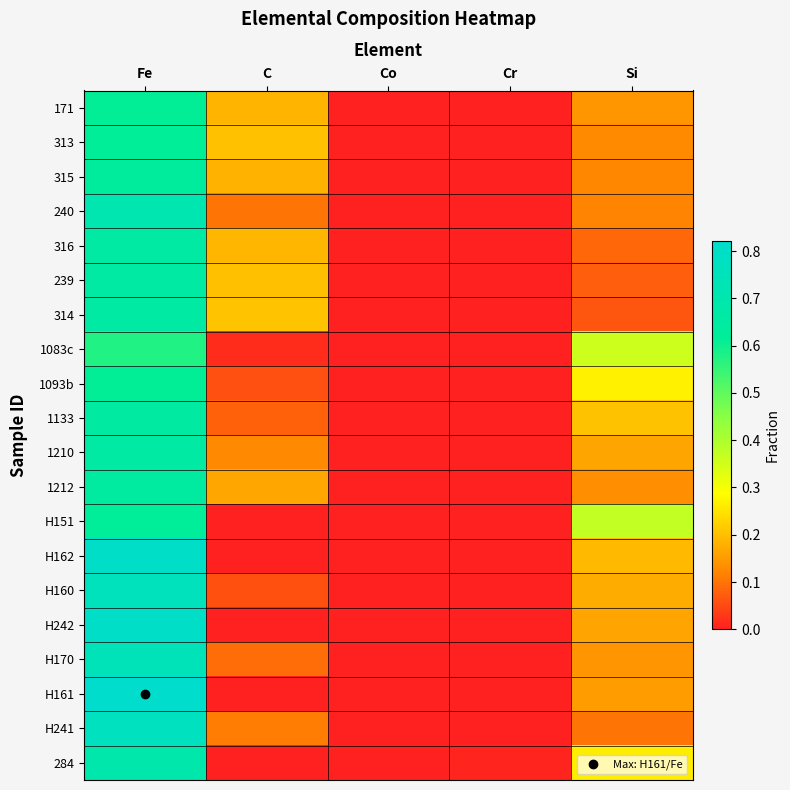

At how many categories does at least one series exceed 0?

5